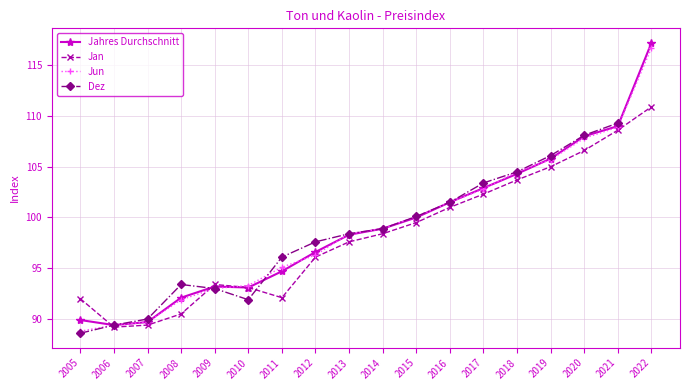

What are all the series names shown in the legend?

Jahres Durchschnitt, Jan, Jun, Dez